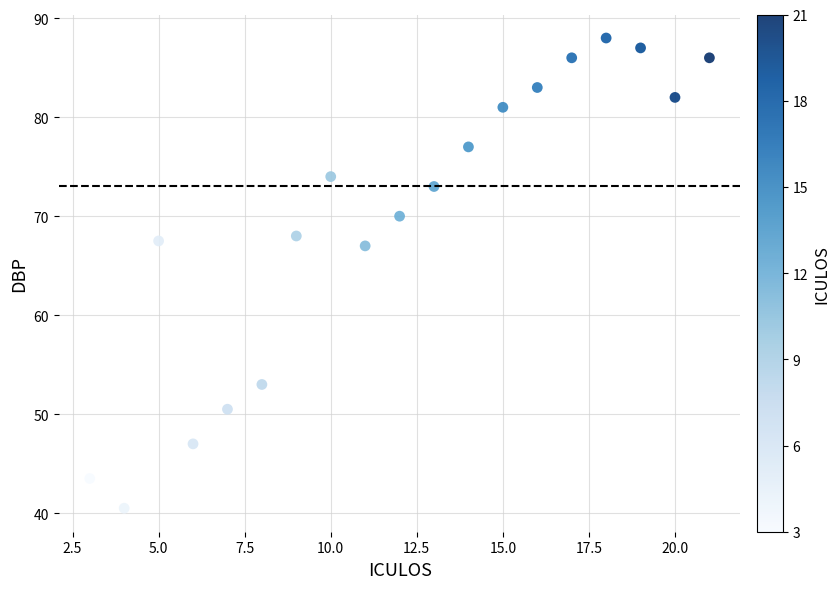

What is the range of Y values (max minus min)?

47.5